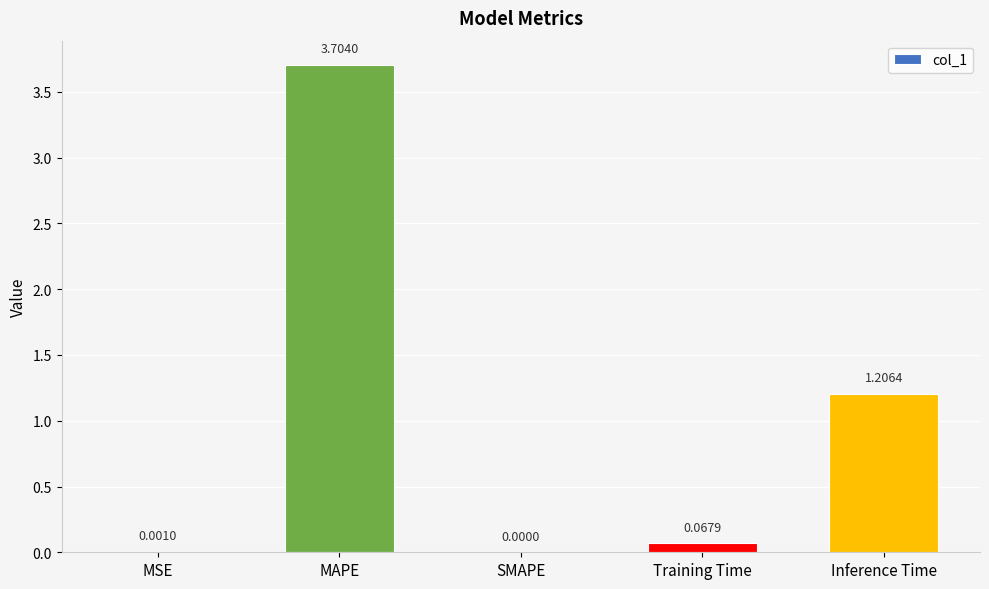

At which label is the value closest to 1?

Inference Time